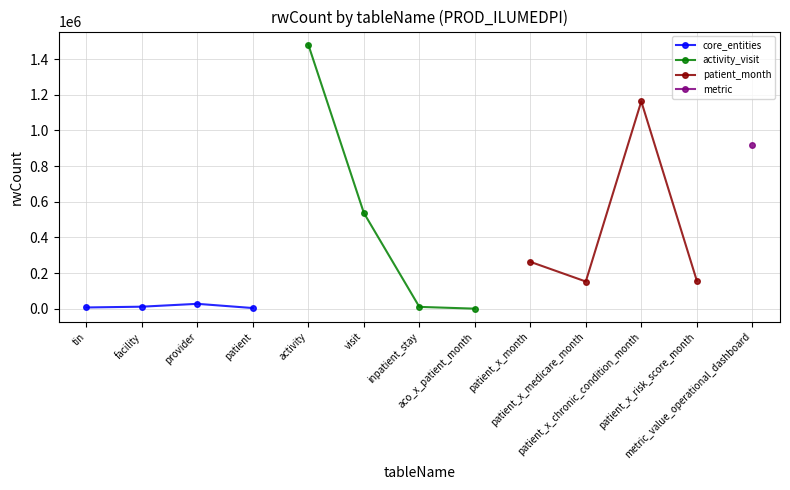

True or false: core_entities and activity_visit cross at least once.

True